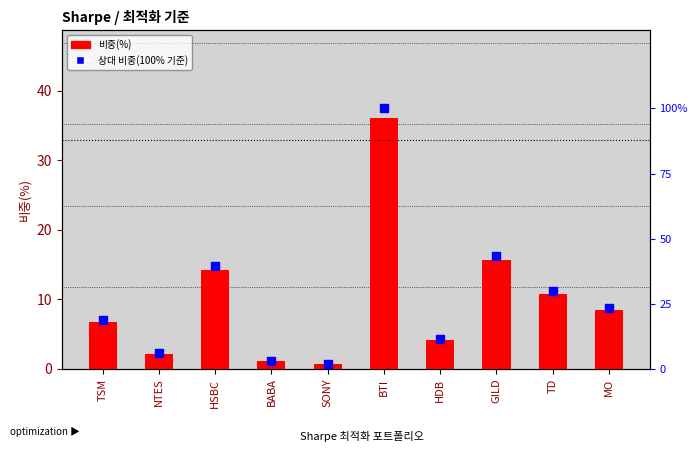

Which series reaches the maximum Y coordinate?

상대 비중(100% 기준)